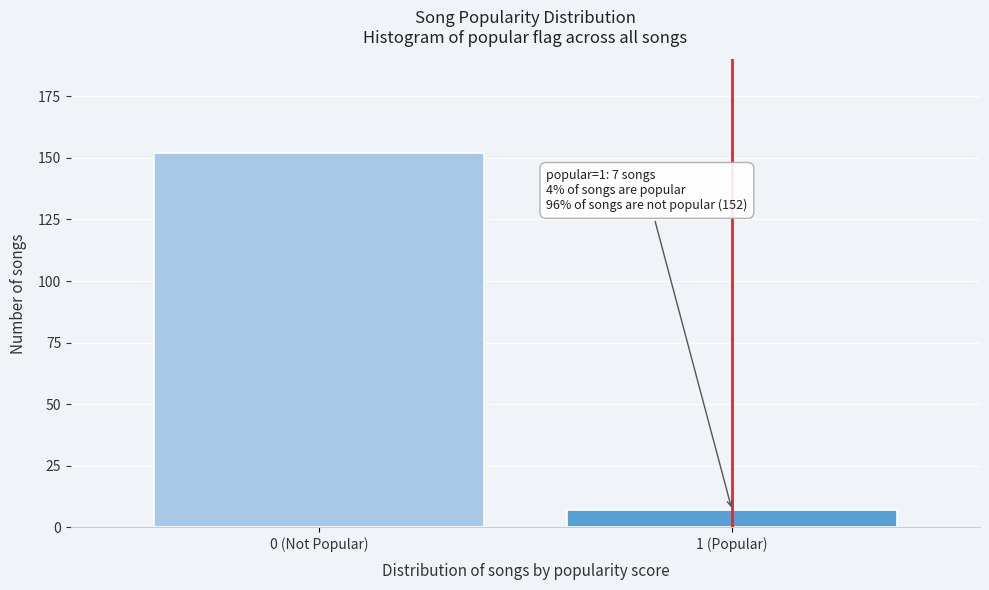

Reading left to right, extract all data points from this chart.

152	7